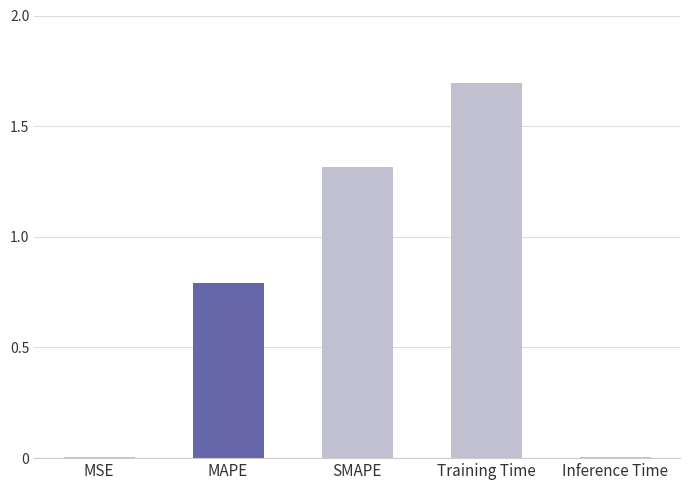

Between MAPE and Training Time, which is larger?

Training Time